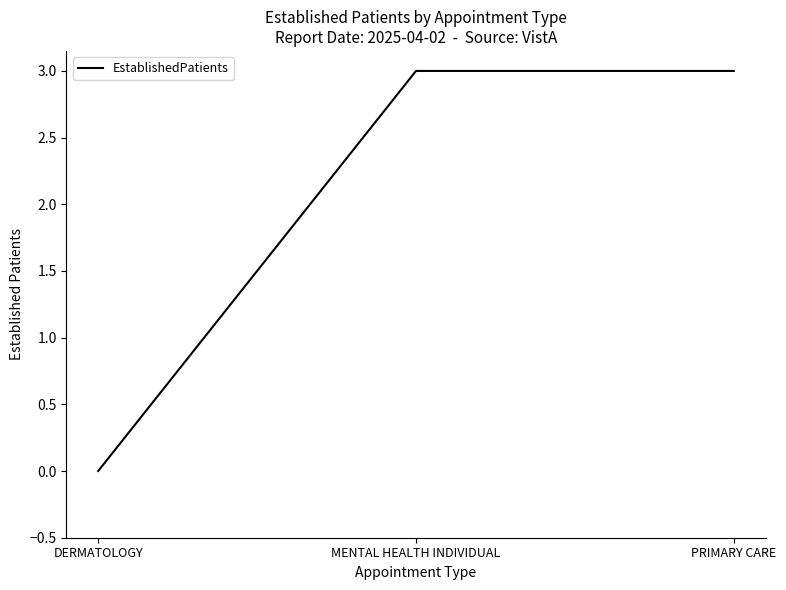

Read the value at PRIMARY CARE.

3